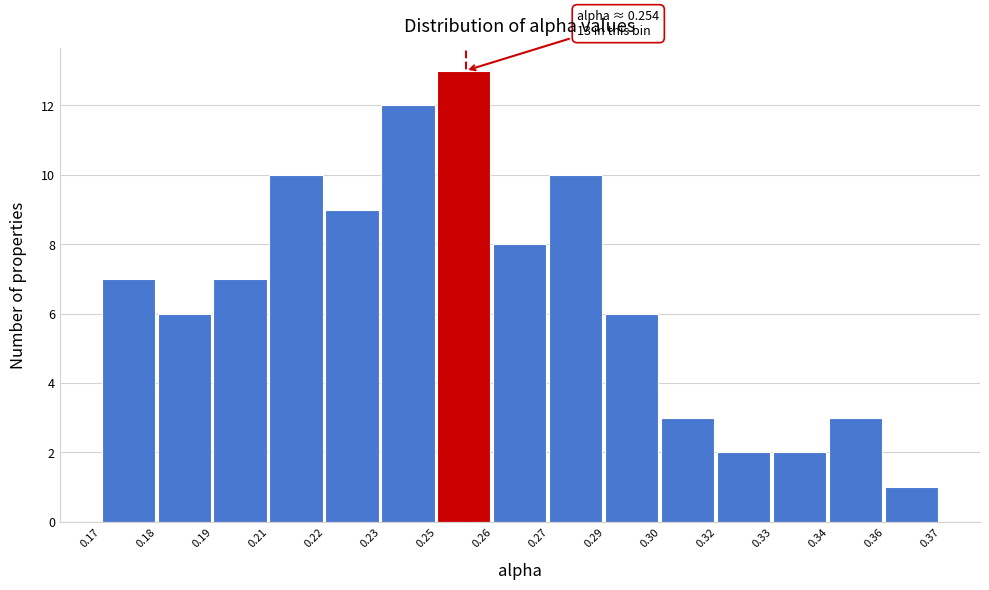

Reading right to left, list all the values displayed in this chart.

1	3	2	2	3	6	10	8	13	12	9	10	7	6	7